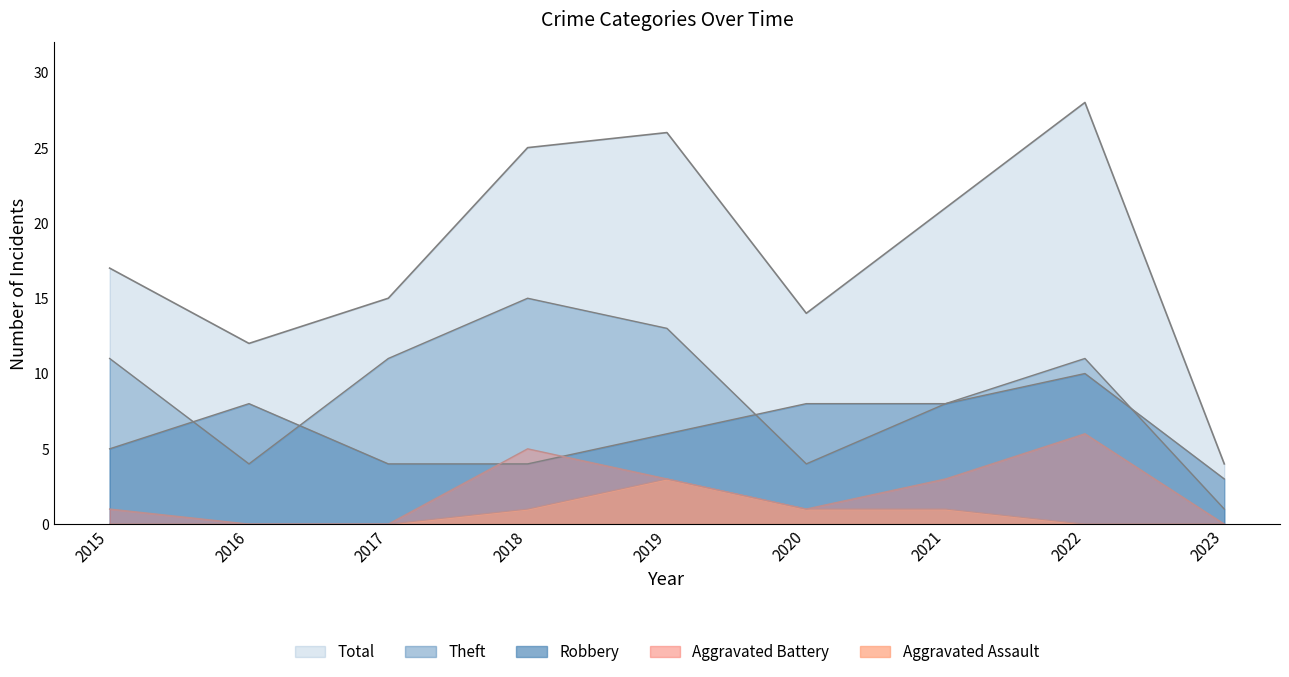

Is it true that Aggravated Battery equals 6 at 2022?

True